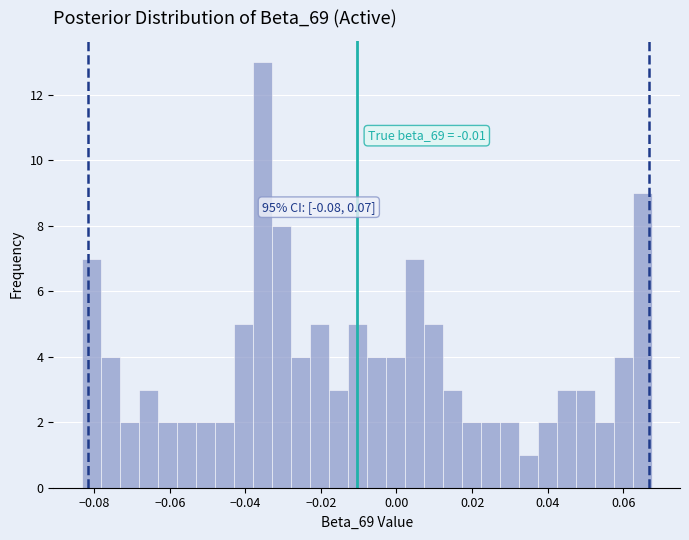

Read against the x-axis, roughly where is the centre of the tallest bar?

-0.036